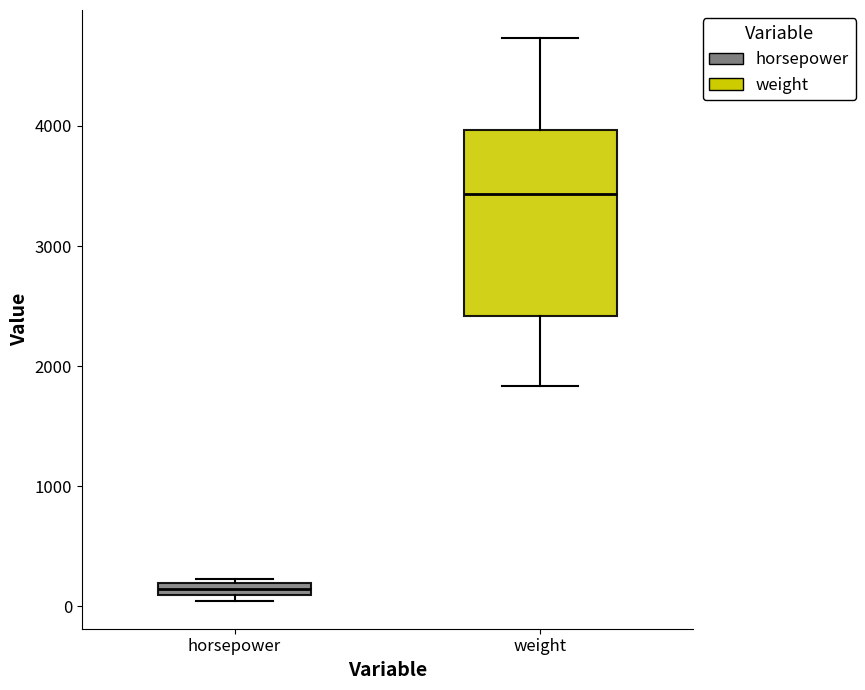

Comparing the boxes themselves (not the whiskers), which one is the tallest?

weight